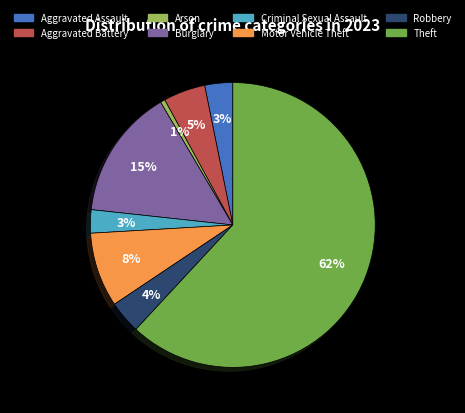

Does Theft account for over 50% of the chart?

Yes